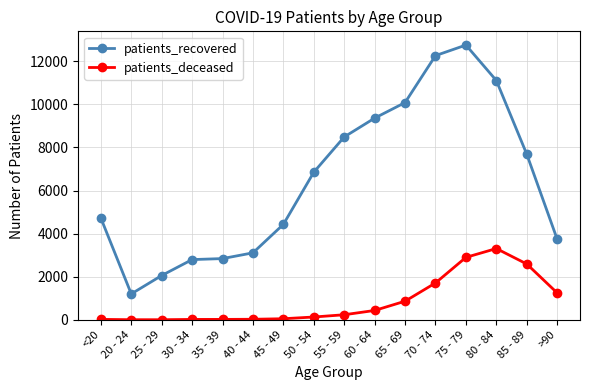

Rank the series by their maximum value, from highest to lowest.

patients_recovered, patients_deceased